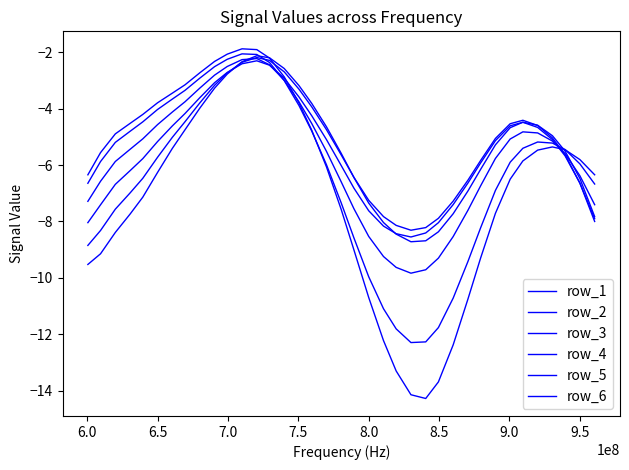

How many intersections are there between row_3 and row_6?

2